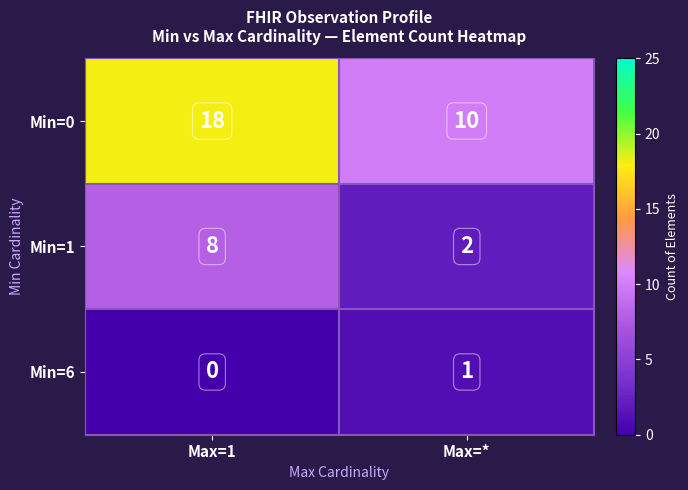

List the series in order of their overall mean, highest first.

Min=0, Min=1, Min=6